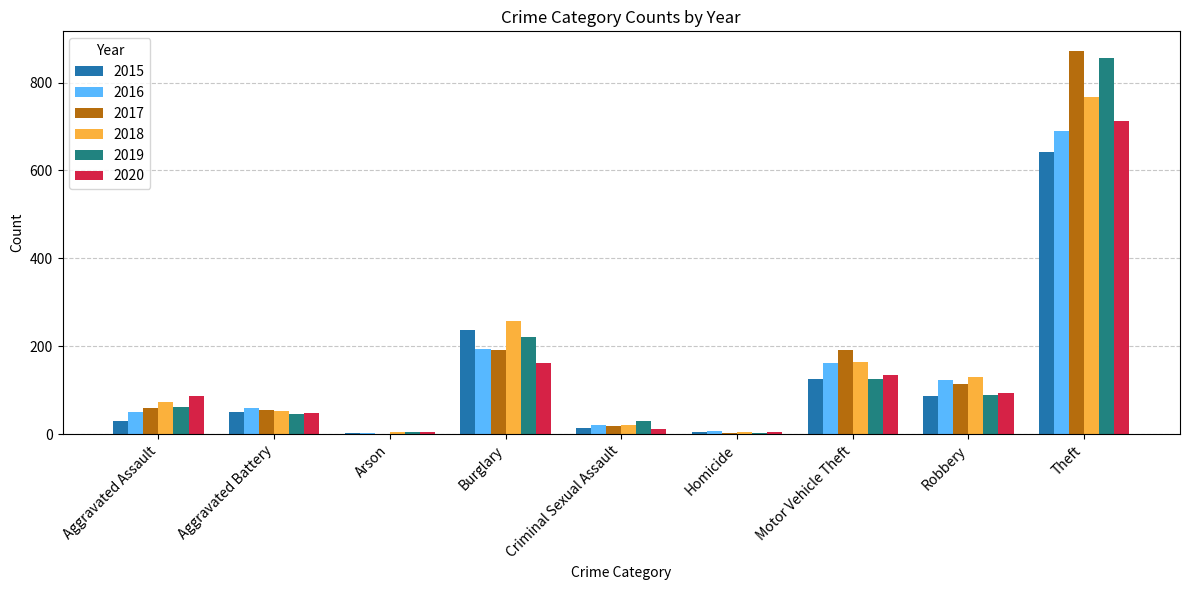

Is it true that 2018 equals 767 at Theft?

True